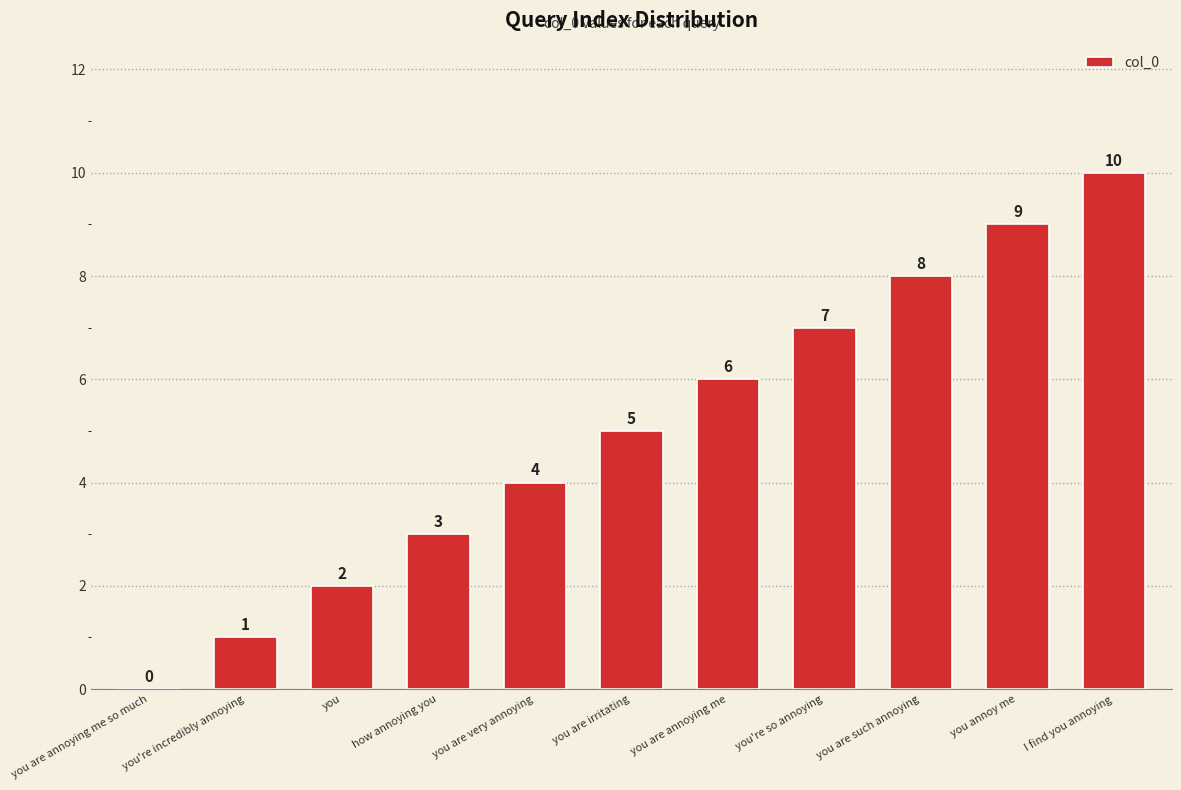

How many values are between 2 and 8?

7